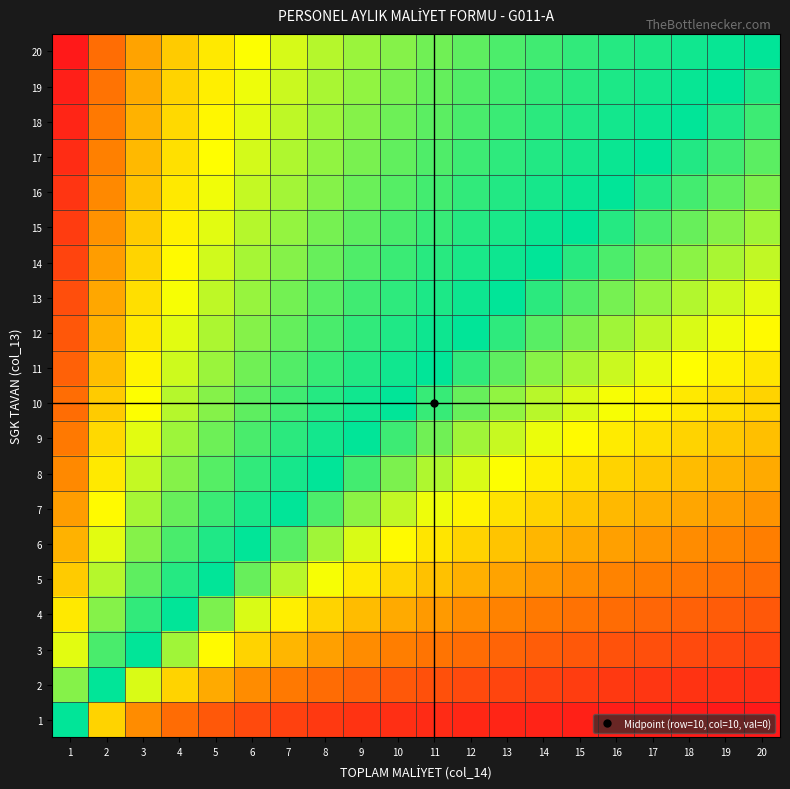

Reading left to right, what are all the values shown in this chart?

20: 1=3.0	2=2.4	3=2.0	4=1.8	5=1.6	6=1.5	7=1.3	8=1.3	9=1.2	10=1.1	11=1.0	12=1.0	13=0.9	14=0.9	15=0.8	16=0.8	17=0.8	18=0.7	19=0.7	20=0.7
19: 1=3.0	2=2.4	3=2.0	4=1.7	5=1.6	6=1.4	7=1.3	8=1.2	9=1.1	10=1.1	11=1.0	12=0.9	13=0.9	14=0.9	15=0.8	16=0.8	17=0.8	18=0.7	19=0.7	20=0.7
18: 1=2.9	2=2.3	3=1.9	4=1.7	5=1.5	6=1.4	7=1.3	8=1.2	9=1.1	10=1.0	11=1.0	12=0.9	13=0.9	14=0.8	15=0.8	16=0.8	17=0.7	18=0.7	19=0.7	20=0.6
17: 1=2.9	2=2.3	3=1.9	4=1.7	5=1.5	6=1.3	7=1.2	8=1.1	9=1.1	10=1.0	11=0.9	12=0.9	13=0.8	14=0.8	15=0.8	16=0.7	17=0.7	18=0.7	19=0.6	20=0.6
16: 1=2.8	2=2.2	3=1.8	4=1.6	5=1.4	6=1.3	7=1.2	8=1.1	9=1.0	10=1.0	11=0.9	12=0.8	13=0.8	14=0.8	15=0.7	16=0.7	17=0.7	18=0.6	19=0.6	20=0.6
15: 1=2.8	2=2.1	3=1.8	4=1.6	5=1.4	6=1.3	7=1.1	8=1.1	9=1.0	10=0.9	11=0.9	12=0.8	13=0.8	14=0.7	15=0.7	16=0.7	17=0.6	18=0.6	19=0.6	20=0.6
14: 1=2.7	2=2.1	3=1.7	4=1.5	5=1.3	6=1.2	7=1.1	8=1.0	9=0.9	10=0.9	11=0.8	12=0.8	13=0.7	14=0.7	15=0.7	16=0.6	17=0.6	18=0.6	19=0.6	20=0.5
13: 1=2.6	2=2.0	3=1.7	4=1.4	5=1.3	6=1.2	7=1.0	8=1.0	9=0.9	10=0.8	11=0.8	12=0.7	13=0.7	14=0.7	15=0.6	16=0.6	17=0.6	18=0.5	19=0.5	20=0.5
12: 1=2.6	2=1.9	3=1.6	4=1.4	5=1.2	6=1.1	7=1.0	8=0.9	9=0.8	10=0.8	11=0.7	12=0.7	13=0.7	14=0.6	15=0.6	16=0.6	17=0.5	18=0.5	19=0.5	20=0.5
11: 1=2.5	2=1.9	3=1.5	4=1.3	5=1.2	6=1.0	7=0.9	8=0.9	9=0.8	10=0.7	11=0.7	12=0.7	13=0.6	14=0.6	15=0.6	16=0.5	17=0.5	18=0.5	19=0.5	20=0.4
10: 1=2.4	2=1.8	3=1.5	4=1.3	5=1.1	6=1.0	7=0.9	8=0.8	9=0.7	10=0.7	11=0.6	12=0.6	13=0.6	14=0.5	15=0.5	16=0.5	17=0.5	18=0.4	19=0.4	20=0.4
9: 1=2.3	2=1.7	3=1.4	4=1.2	5=1.0	6=0.9	7=0.8	8=0.8	9=0.7	10=0.6	11=0.6	12=0.6	13=0.5	14=0.5	15=0.5	16=0.4	17=0.4	18=0.4	19=0.4	20=0.4
8: 1=2.2	2=1.6	3=1.3	4=1.1	5=1.0	6=0.8	7=0.8	8=0.7	9=0.6	10=0.6	11=0.5	12=0.5	13=0.5	14=0.5	15=0.4	16=0.4	17=0.4	18=0.4	19=0.4	20=0.3
7: 1=2.1	2=1.5	3=1.2	4=1.0	5=0.9	6=0.8	7=0.7	8=0.6	9=0.6	10=0.5	11=0.5	12=0.5	13=0.4	14=0.4	15=0.4	16=0.4	17=0.3	18=0.3	19=0.3	20=0.3
6: 1=1.9	2=1.4	3=1.1	4=0.9	5=0.8	6=0.7	7=0.6	8=0.6	9=0.5	10=0.5	11=0.4	12=0.4	13=0.4	14=0.4	15=0.3	16=0.3	17=0.3	18=0.3	19=0.3	20=0.3
5: 1=1.8	2=1.3	3=1.0	4=0.8	5=0.7	6=0.6	7=0.5	8=0.5	9=0.4	10=0.4	11=0.4	12=0.3	13=0.3	14=0.3	15=0.3	16=0.3	17=0.3	18=0.2	19=0.2	20=0.2
4: 1=1.6	2=1.1	3=0.8	4=0.7	5=0.6	6=0.5	7=0.5	8=0.4	9=0.4	10=0.3	11=0.3	12=0.3	13=0.3	14=0.3	15=0.2	16=0.2	17=0.2	18=0.2	19=0.2	20=0.2
3: 1=1.4	2=0.9	3=0.7	4=0.6	5=0.5	6=0.4	7=0.4	8=0.3	9=0.3	10=0.3	11=0.2	12=0.2	13=0.2	14=0.2	15=0.2	16=0.2	17=0.2	18=0.2	19=0.1	20=0.1
2: 1=1.1	2=0.7	3=0.5	4=0.4	5=0.3	6=0.3	7=0.3	8=0.2	9=0.2	10=0.2	11=0.2	12=0.2	13=0.1	14=0.1	15=0.1	16=0.1	17=0.1	18=0.1	19=0.1	20=0.1
1: 1=0.7	2=0.4	3=0.3	4=0.2	5=0.2	6=0.2	7=0.1	8=0.1	9=0.1	10=0.1	11=0.1	12=0.1	13=0.1	14=0.1	15=0.1	16=0.1	17=0.1	18=0.1	19=0.1	20=0.0